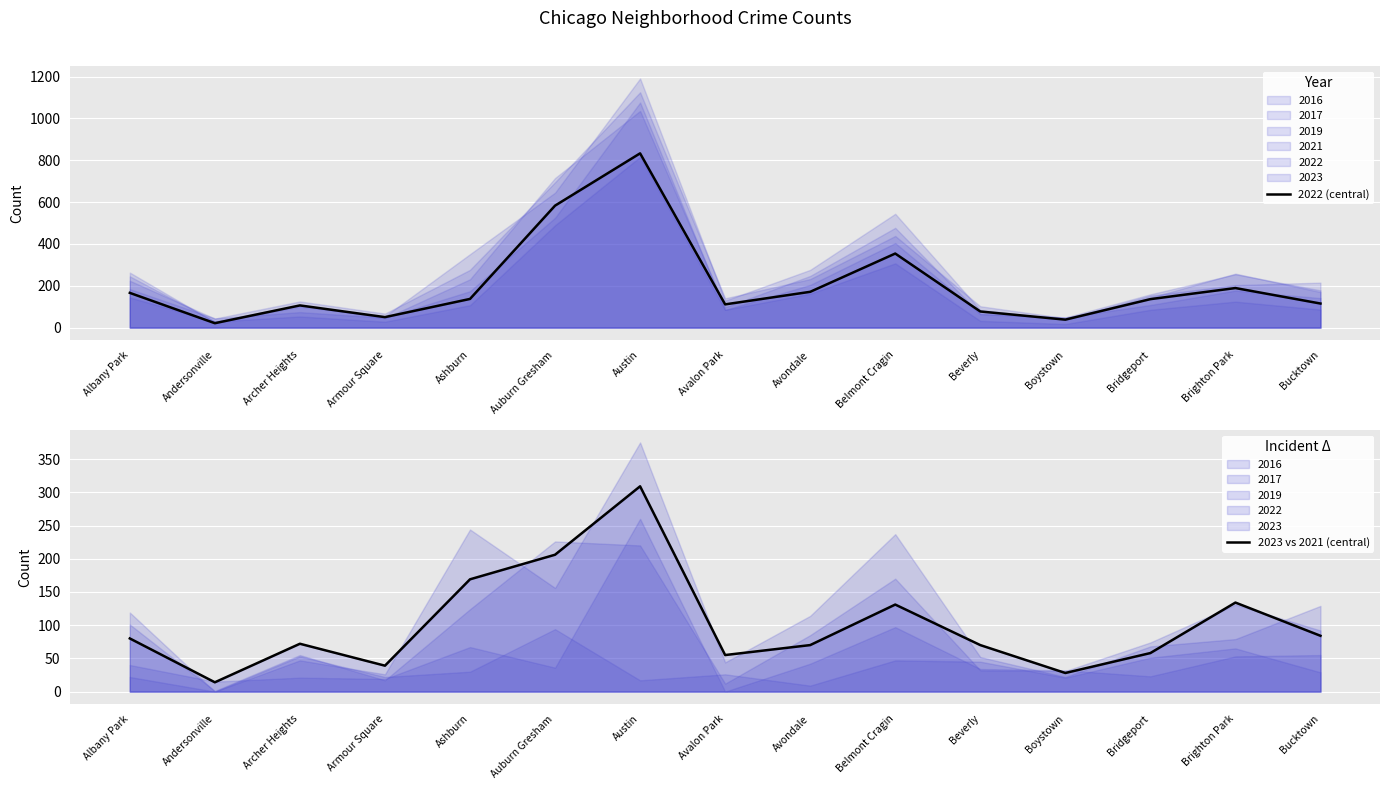

Reading left to right, what are all the values shown in this chart?

2022 (central): Albany Park=166	Andersonville=21	Archer Heights=106	Armour Square=50	Ashburn=137	Auburn Gresham=583	Austin=833	Avalon Park=111	Avondale=171	Belmont Cragin=354	Beverly=77	Boystown=38	Bridgeport=136	Brighton Park=189	Bucktown=115
2023 vs 2021 (central): Albany Park=80	Andersonville=14	Archer Heights=72	Armour Square=39	Ashburn=169	Auburn Gresham=206	Austin=309	Avalon Park=55	Avondale=70	Belmont Cragin=131	Beverly=70	Boystown=28	Bridgeport=58	Brighton Park=134	Bucktown=84